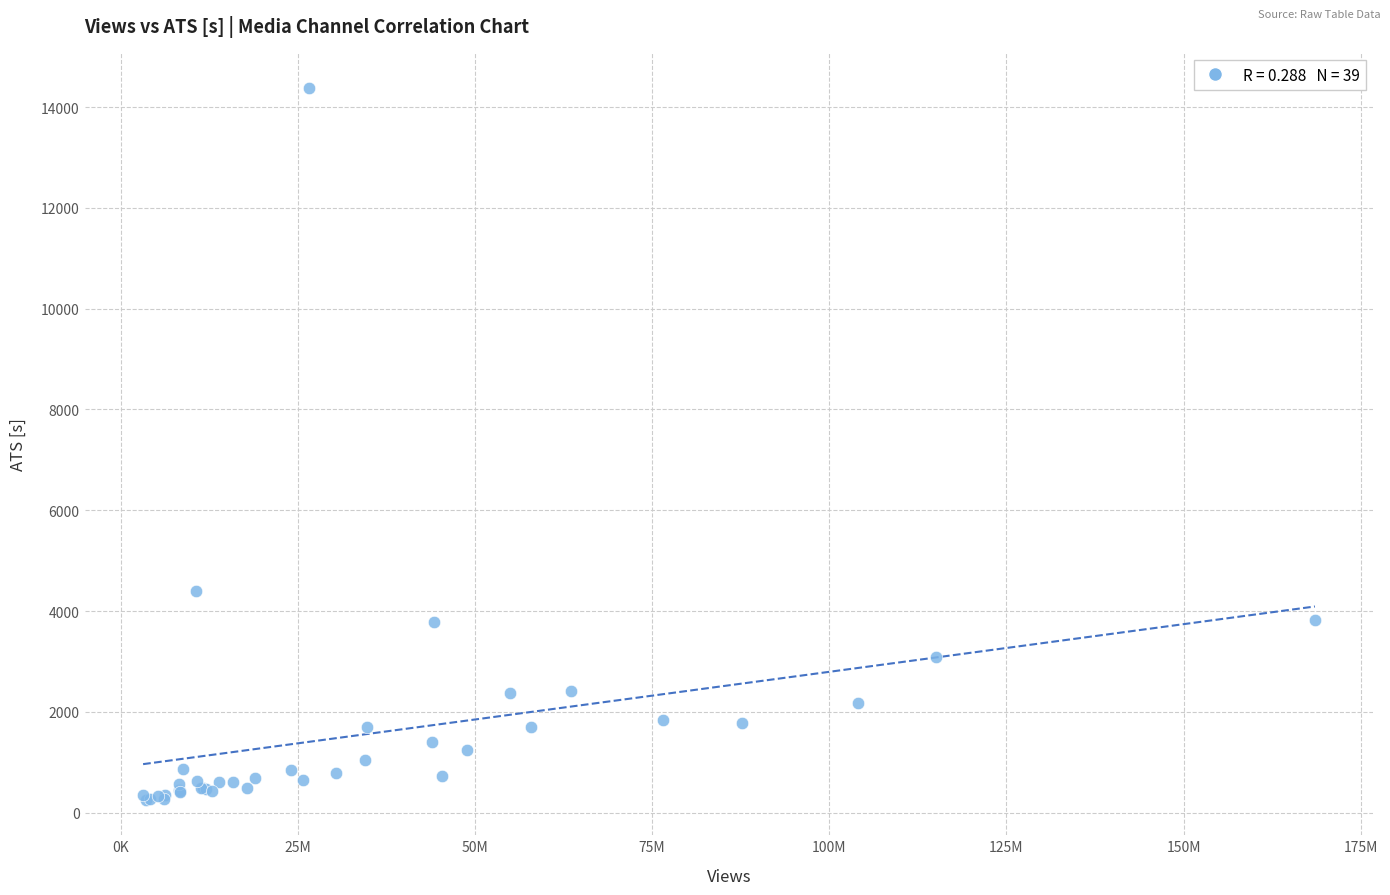

What Y value in the scatter plot is closest to 7313?

4397.3